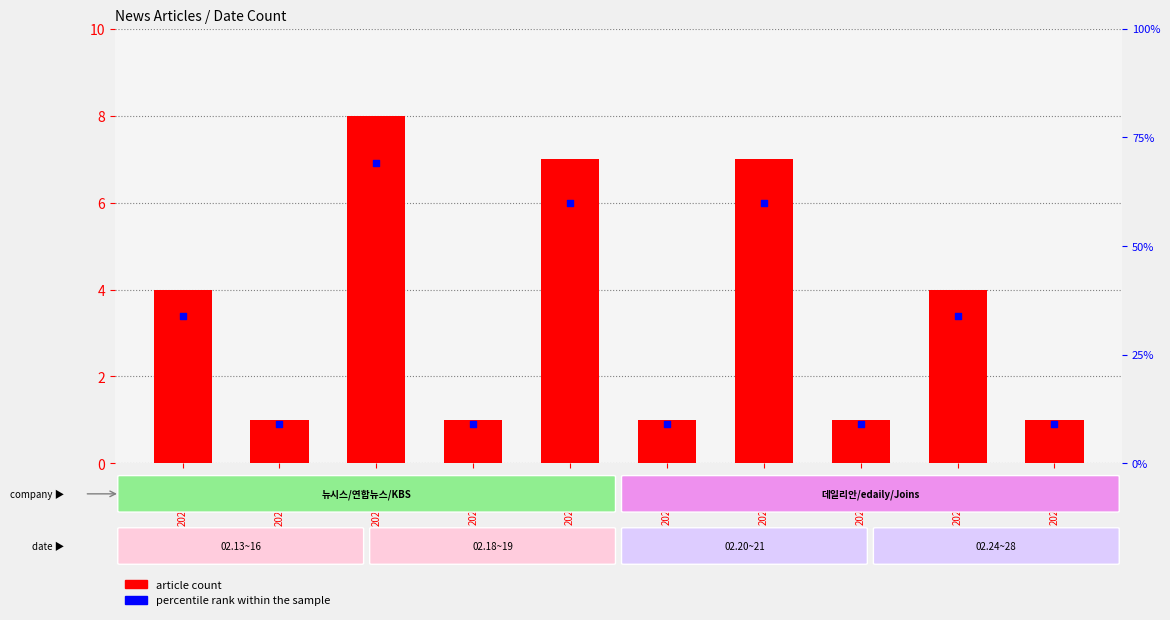

Is the value of percentile rank within the sample at 2020.02.24. greater than the value of article count at 2020.02.18.?

Yes